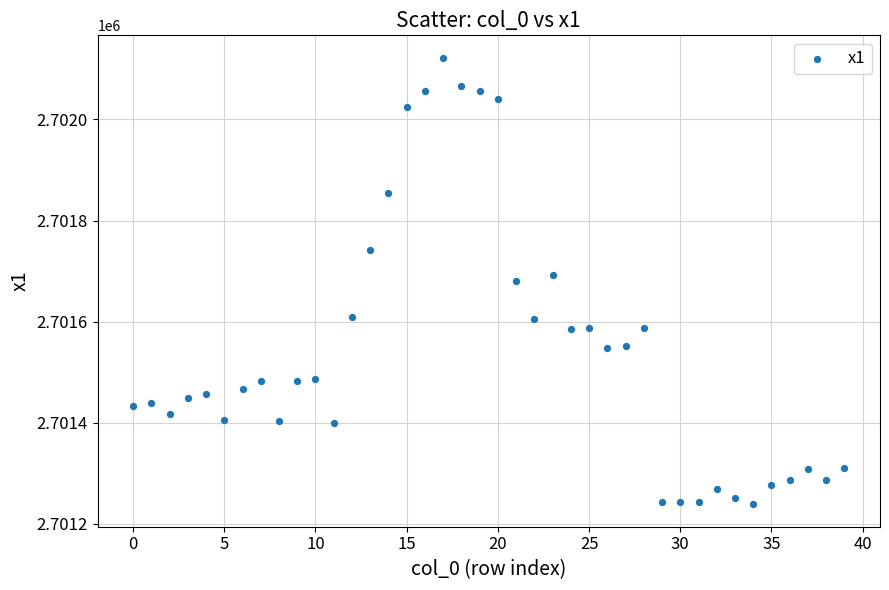

What is the range of Y values (max minus min)?

883.5